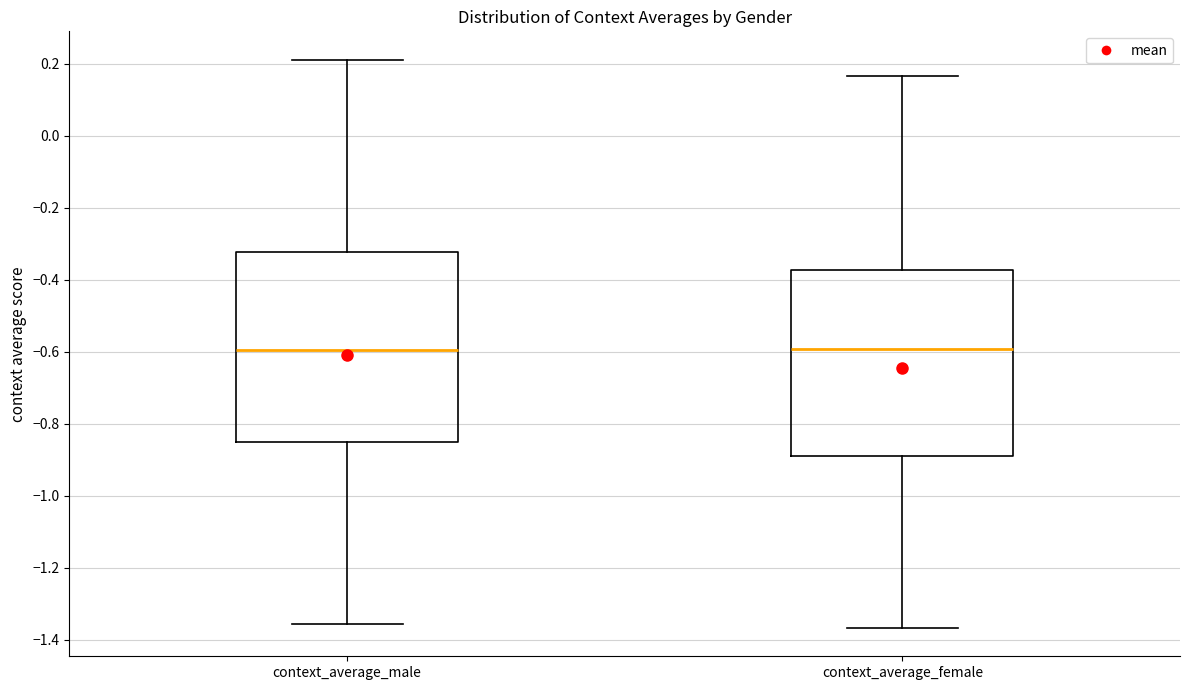

Reading left to right, read every box against the y-axis: the position of its median line, the range the box covers, and the ends of its whiskers. The values are not printed on the chart, so give them approximately, as read against the axis.

context_average_male: median -0.60, box -0.86 to -0.32, whiskers -1.36 to 0.22
context_average_female: median -0.60, box -0.88 to -0.38, whiskers -1.36 to 0.16